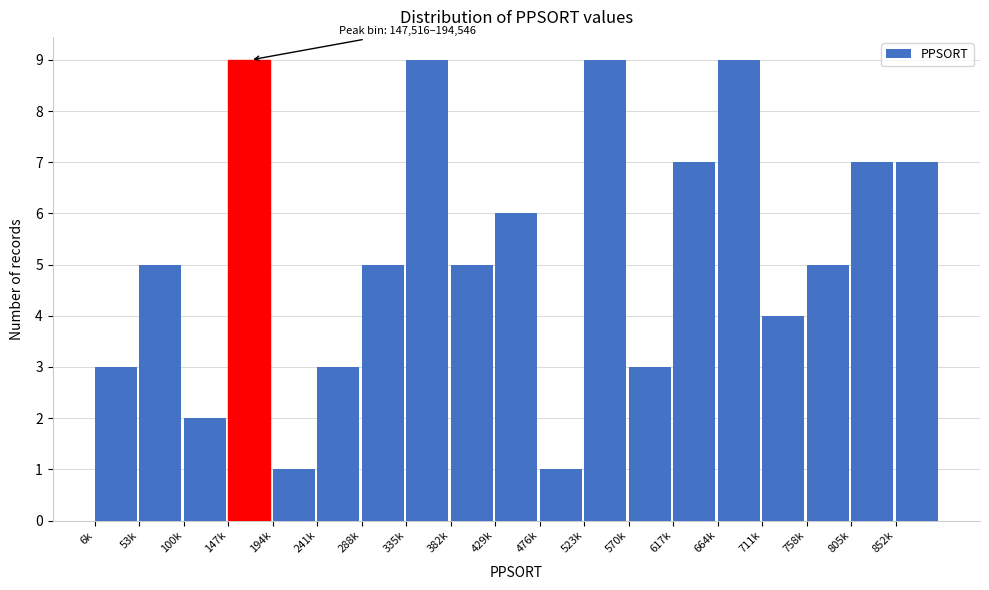

Reading left to right, list all the values displayed in this chart.

6k=3	53k=5	100k=2	147k=9	194k=1	241k=3	288k=5	335k=9	382k=5	429k=6	476k=1	523k=9	570k=3	617k=7	664k=9	711k=4	758k=5	805k=7	852k=7